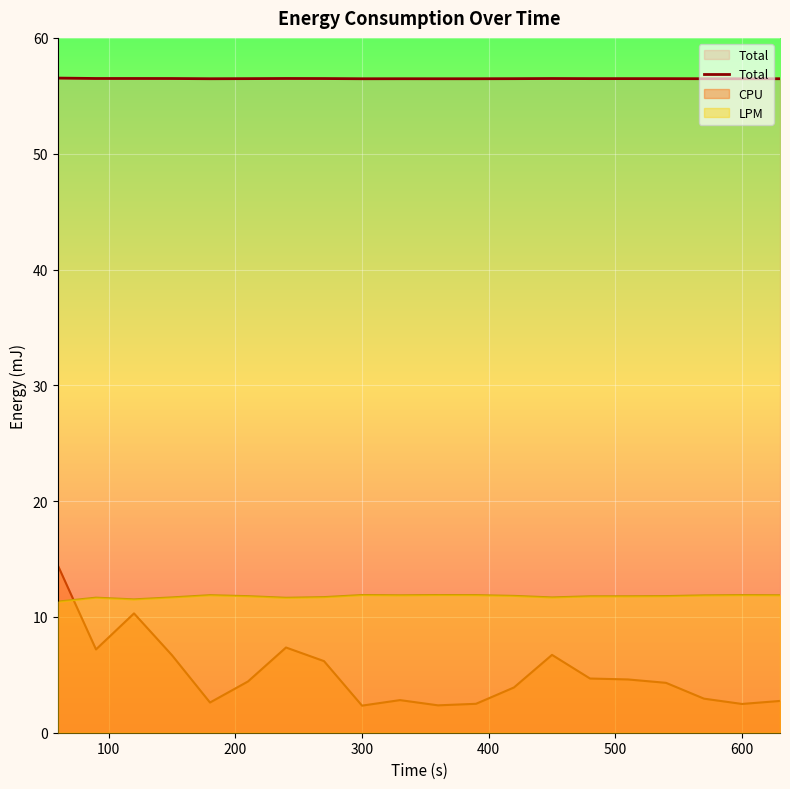

What is the difference between the maximum and minimum values in the CPU series?

12.1